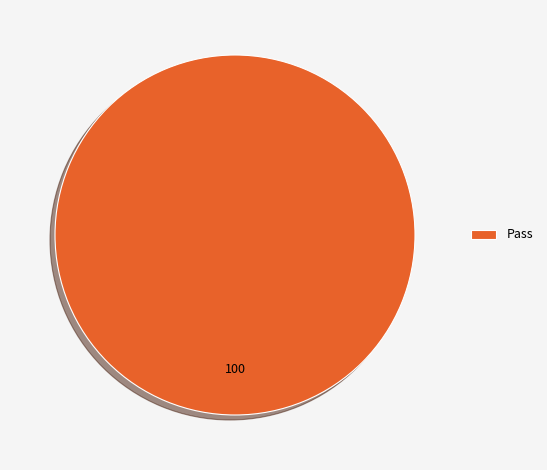

Is it true that Pass is 100% of the pie?

True